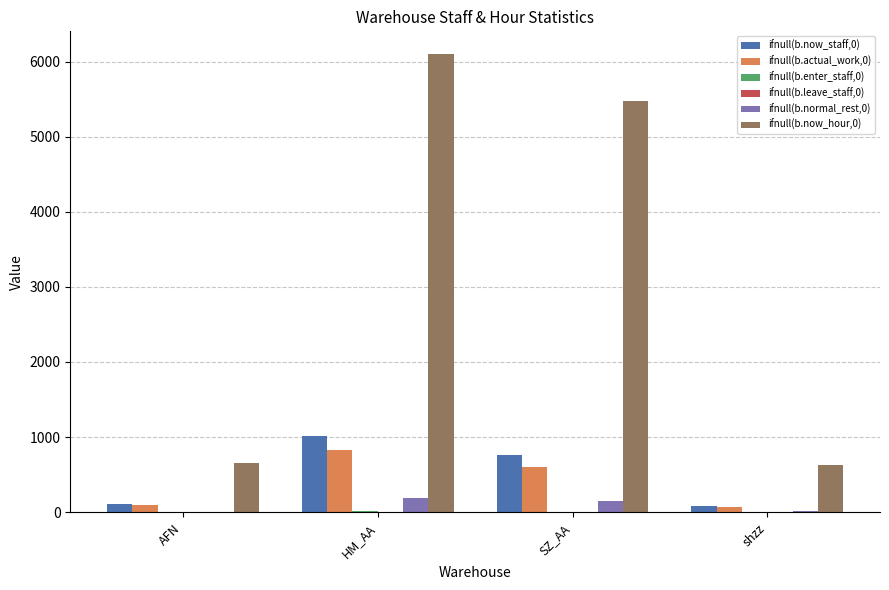

What is the sum of all ifnull(b.actual_work,0) values?

1594.0